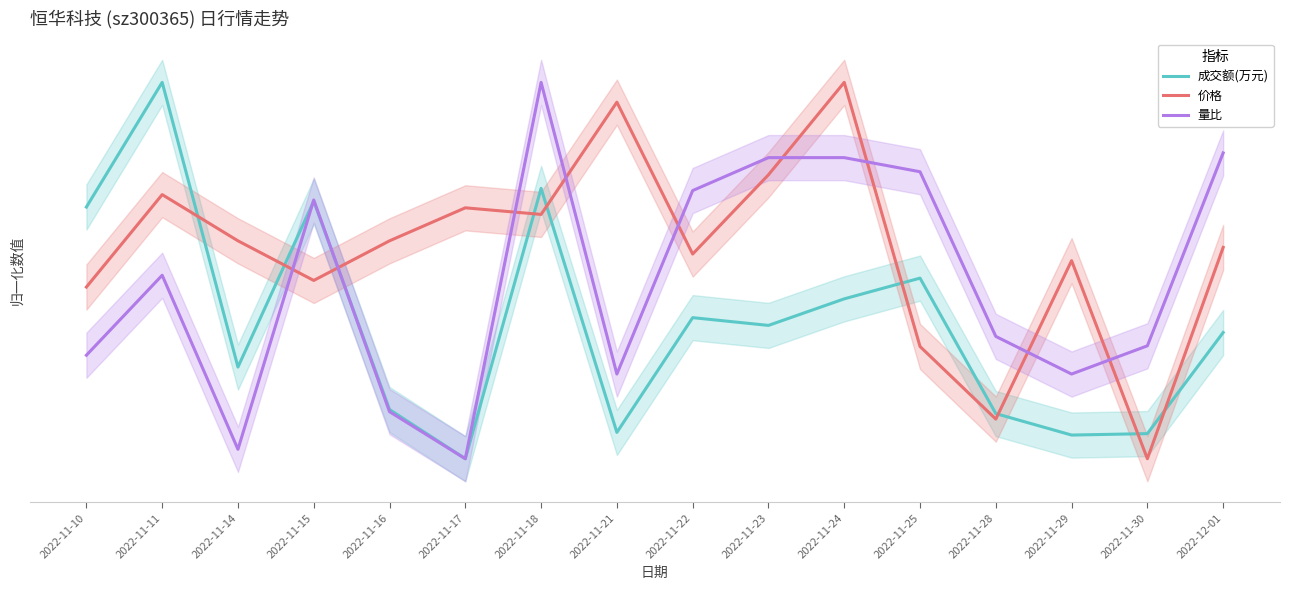

Reading left to right, extract all data points from this chart.

成交额(万元): 2022-11-10=0.7	2022-11-11=1.0	2022-11-14=0.2	2022-11-15=0.7	2022-11-16=0.1	2022-11-17=0.0	2022-11-18=0.7	2022-11-21=0.1	2022-11-22=0.4	2022-11-23=0.4	2022-11-24=0.4	2022-11-25=0.5	2022-11-28=0.1	2022-11-29=0.1	2022-11-30=0.1	2022-12-01=0.3
价格: 2022-11-10=0.5	2022-11-11=0.7	2022-11-14=0.6	2022-11-15=0.5	2022-11-16=0.6	2022-11-17=0.7	2022-11-18=0.6	2022-11-21=0.9	2022-11-22=0.5	2022-11-23=0.8	2022-11-24=1.0	2022-11-25=0.3	2022-11-28=0.1	2022-11-29=0.5	2022-11-30=0.0	2022-12-01=0.6
量比: 2022-11-10=0.3	2022-11-11=0.5	2022-11-14=0.0	2022-11-15=0.7	2022-11-16=0.1	2022-11-17=0.0	2022-11-18=1.0	2022-11-21=0.2	2022-11-22=0.7	2022-11-23=0.8	2022-11-24=0.8	2022-11-25=0.8	2022-11-28=0.3	2022-11-29=0.2	2022-11-30=0.3	2022-12-01=0.8